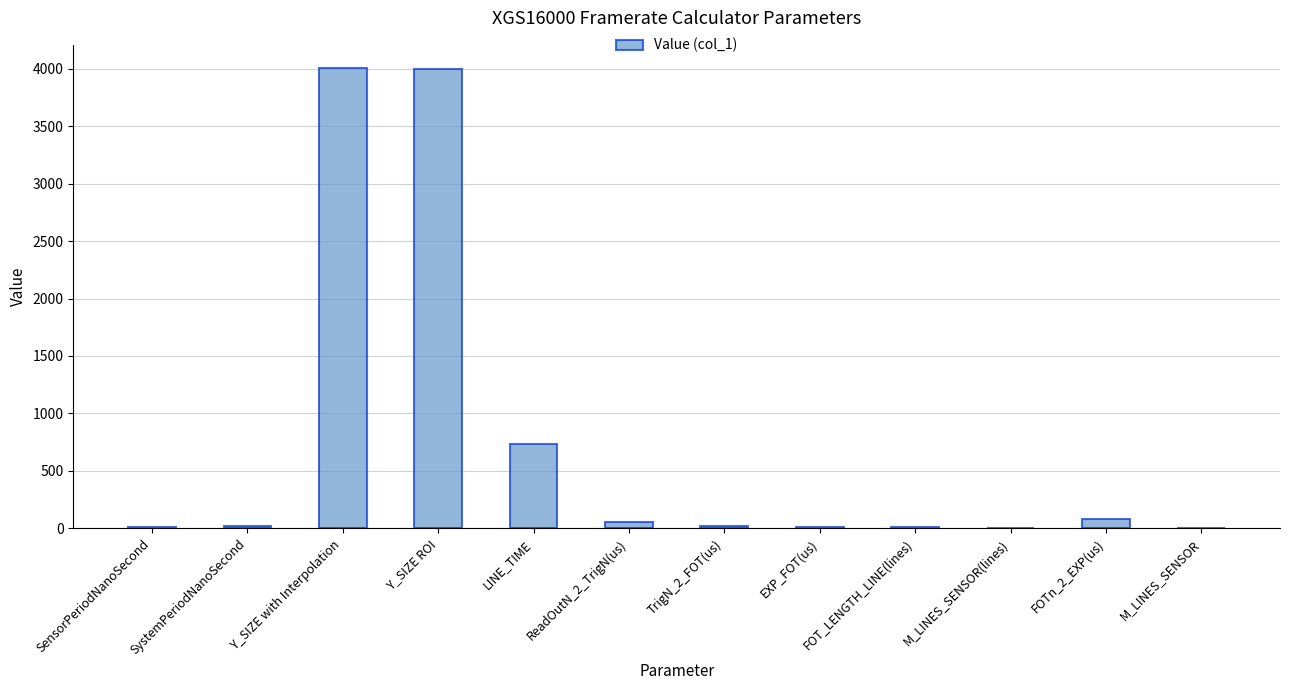

The value at Y_SIZE with Interpolation is 2699.5. True or false?

False